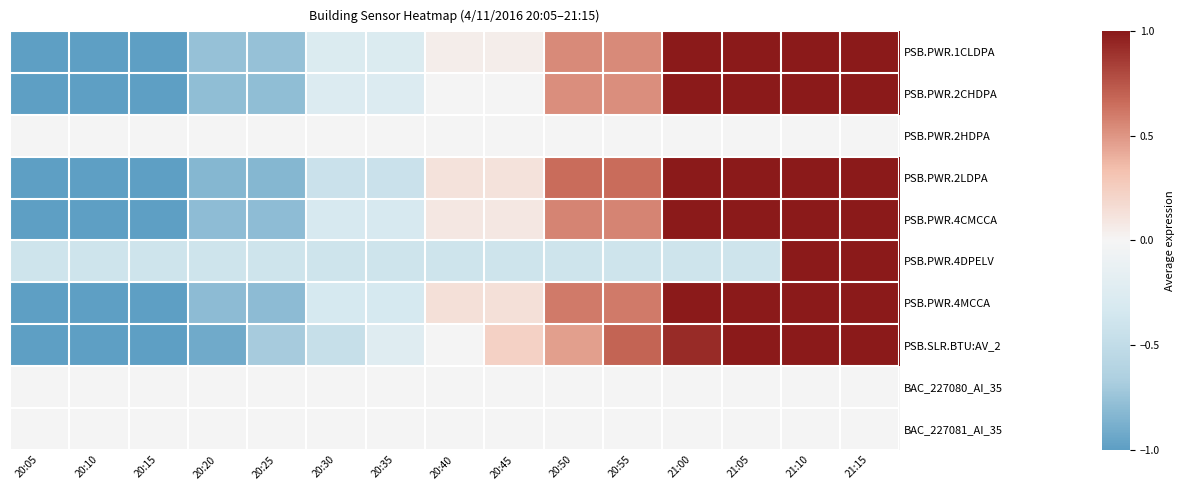

At which category is the sum across all series the highest?

21:10